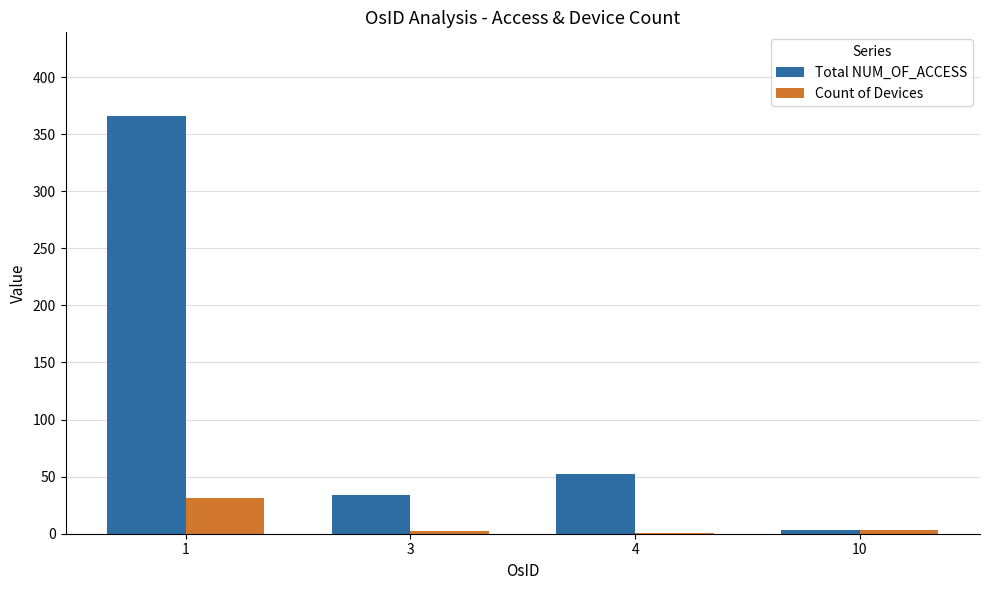

How many categories are shown in the chart?

4